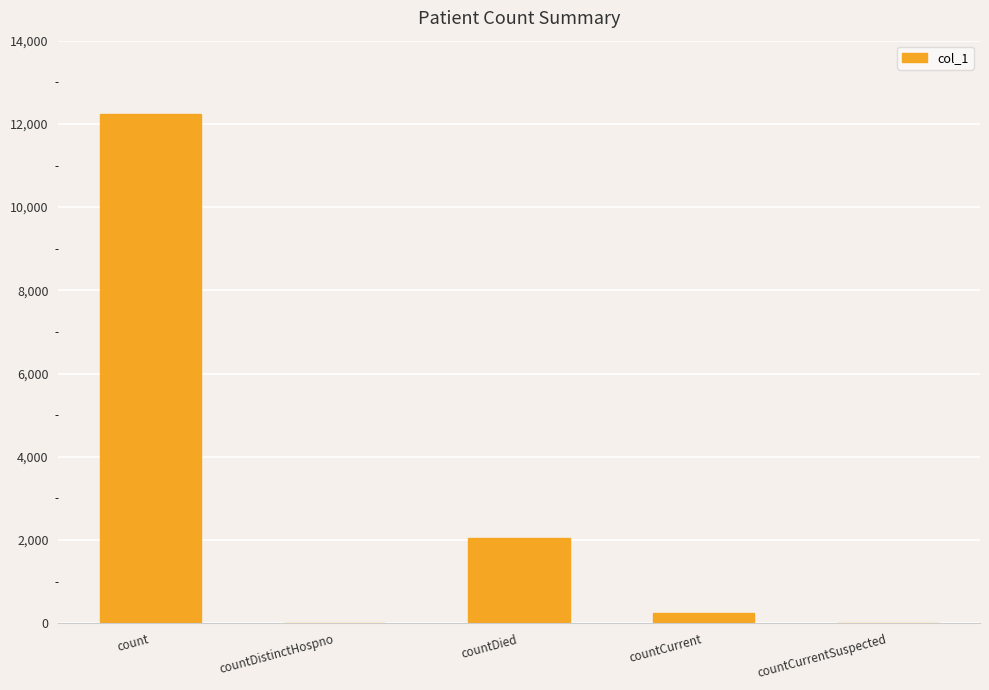

The chart shows a value of 0 at countCurrentSuspected. True or false?

True